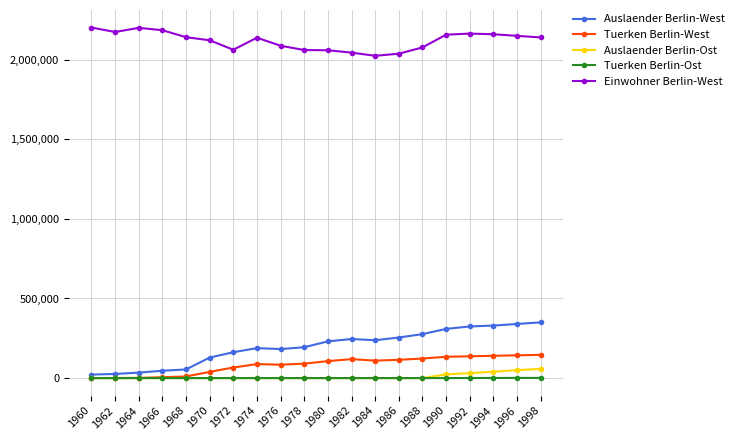

How many lines are shown in the chart?

5